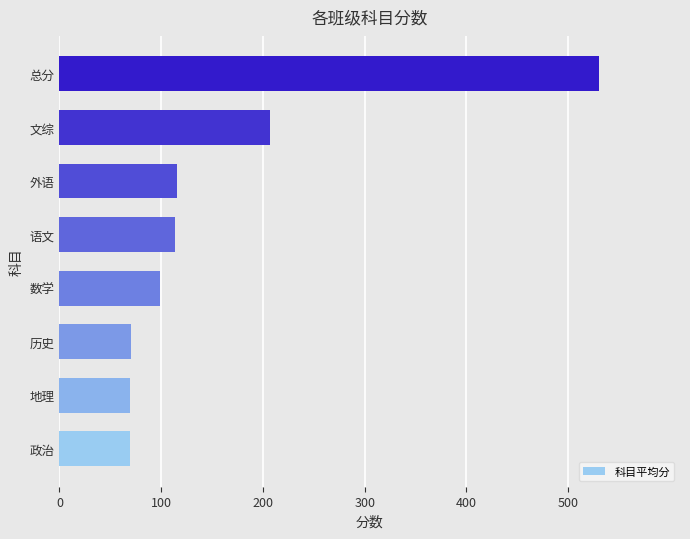

The chart shows a value of 69.0 at 地理. True or false?

True